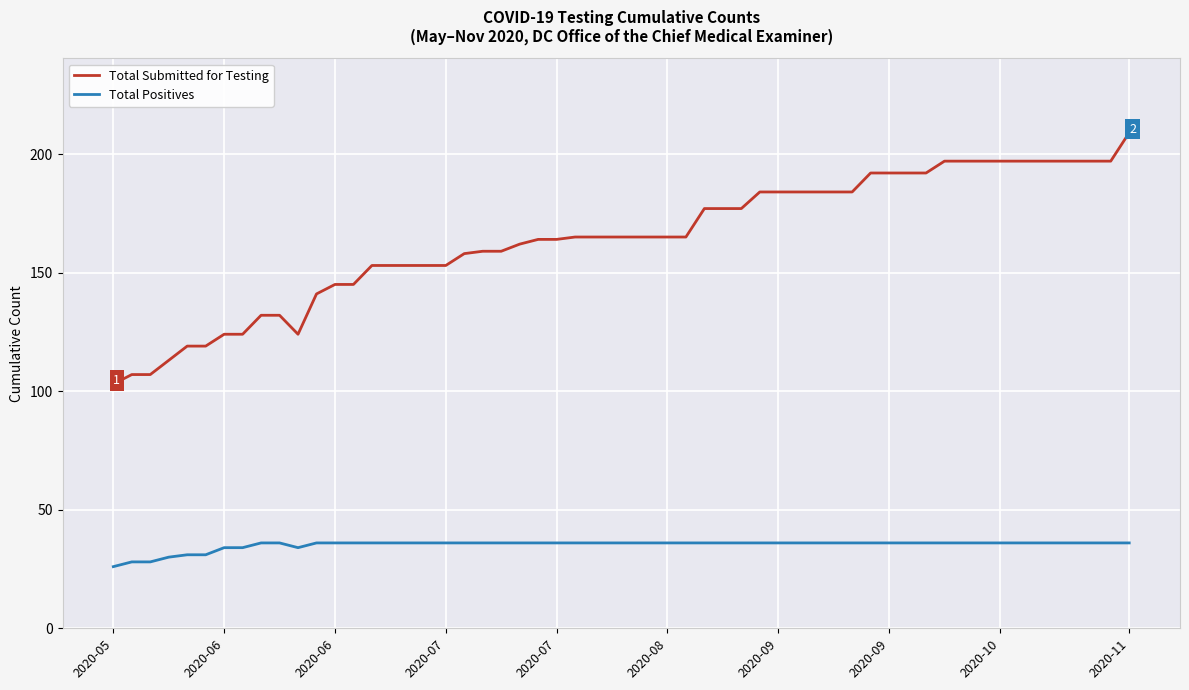

What is the greatest value displayed?

209